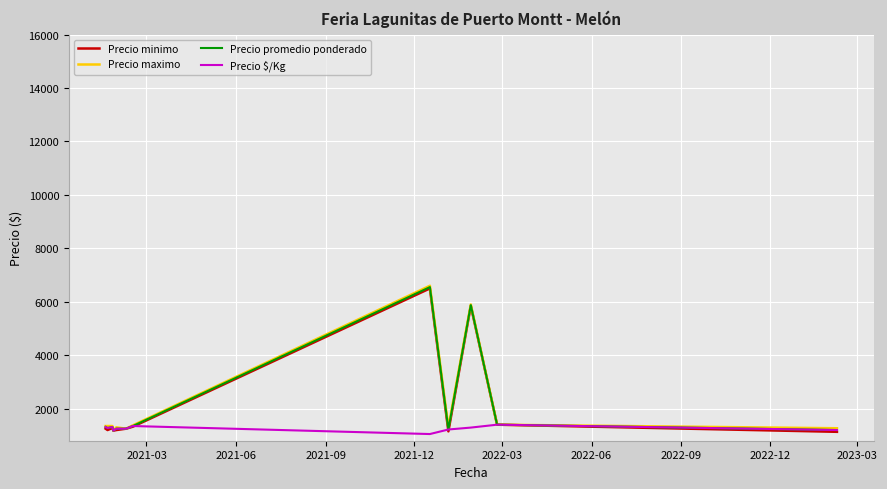

What is the maximum value for Precio promedio ponderado?

6550.0